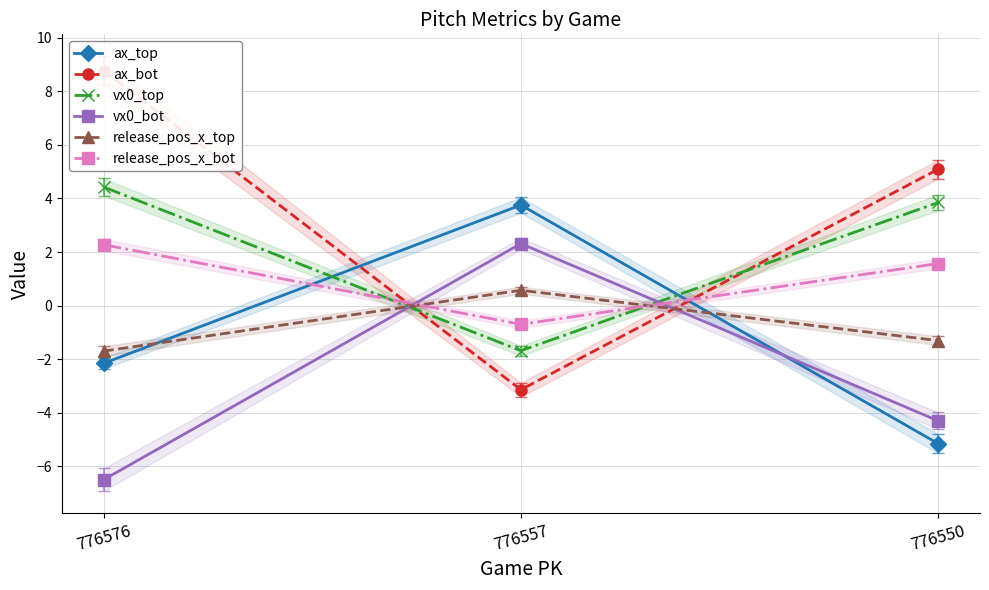

The value of release_pos_x_bot at 776557 is -0.7. True or false?

True